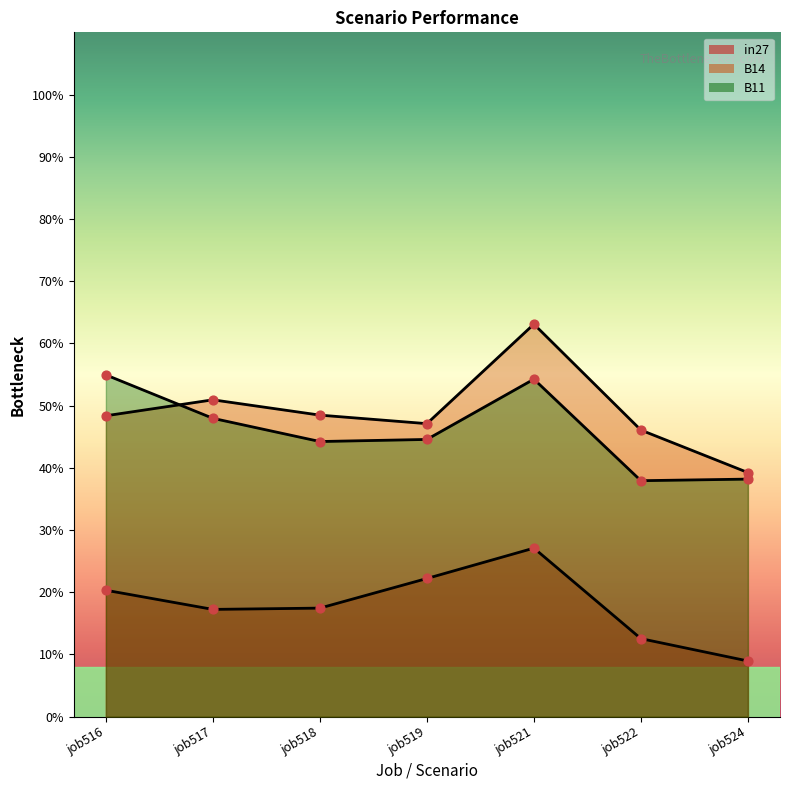

What are all the series names shown in the legend?

in27, B14, B11